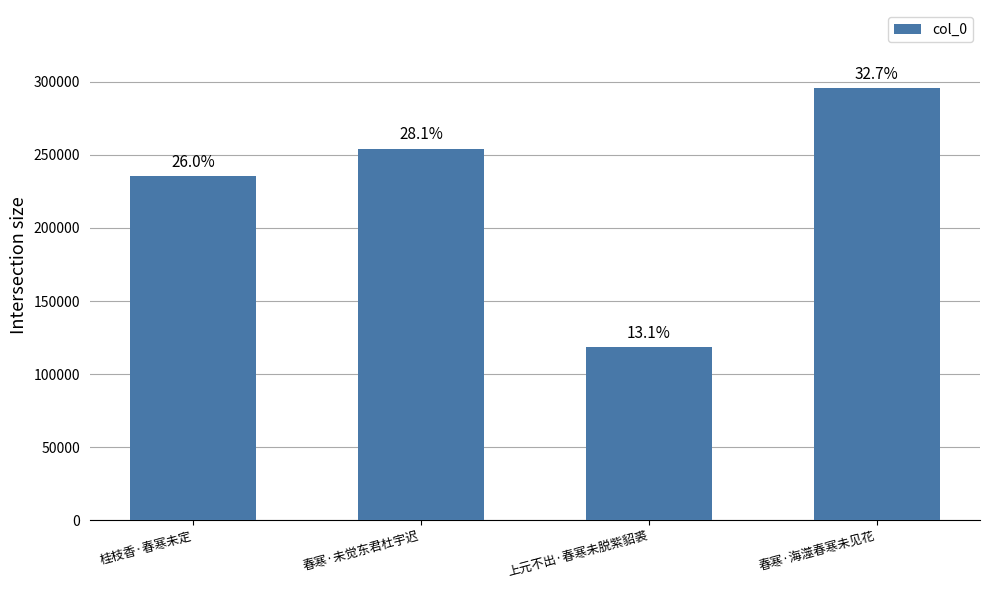

How many bars are there in total?

4